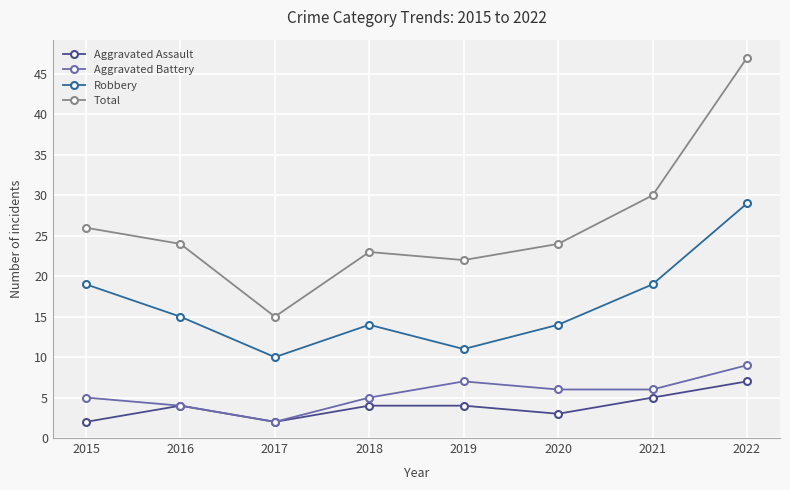

Is this an area chart (filled region under the line)?

No